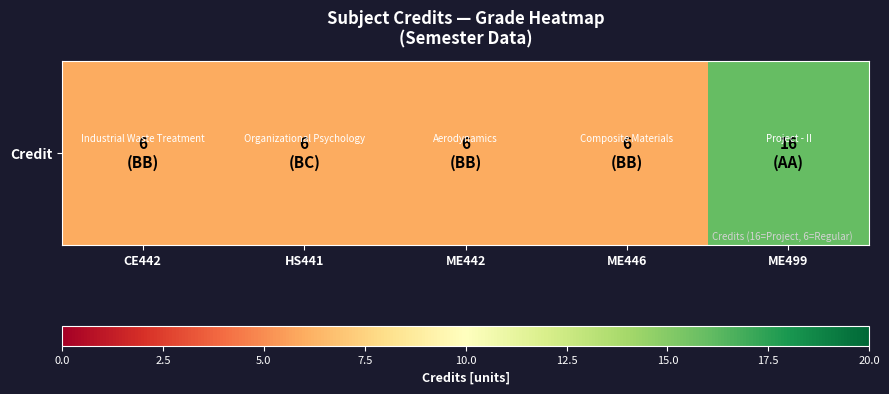

Rank the categories by value from highest to lowest.

ME499, CE442, HS441, ME442, ME446